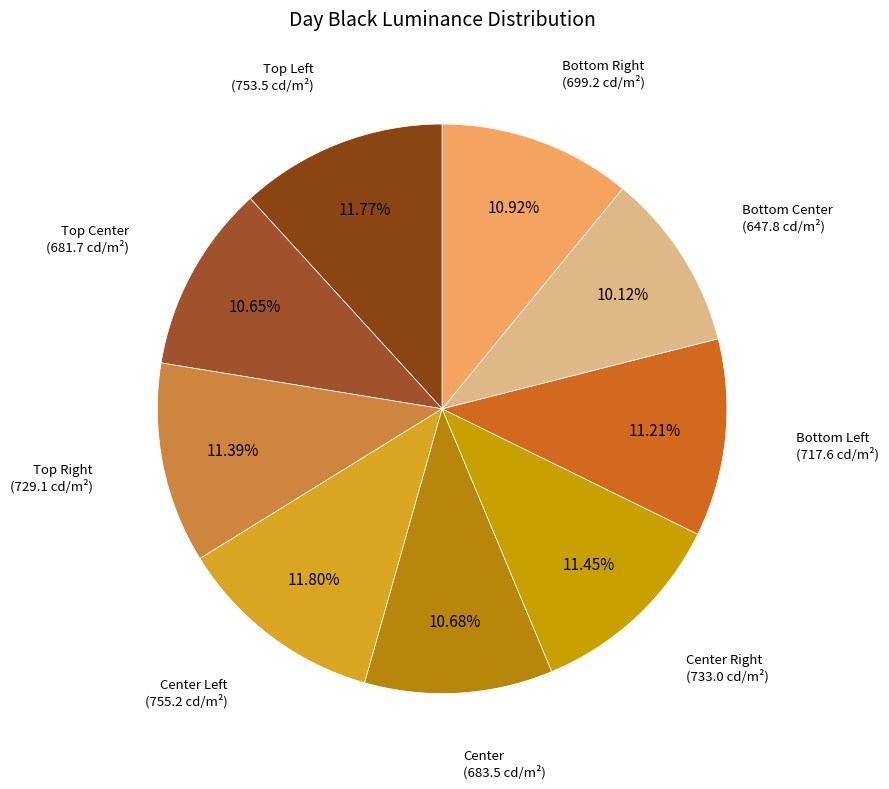

Count the number of slices in the pie.

9